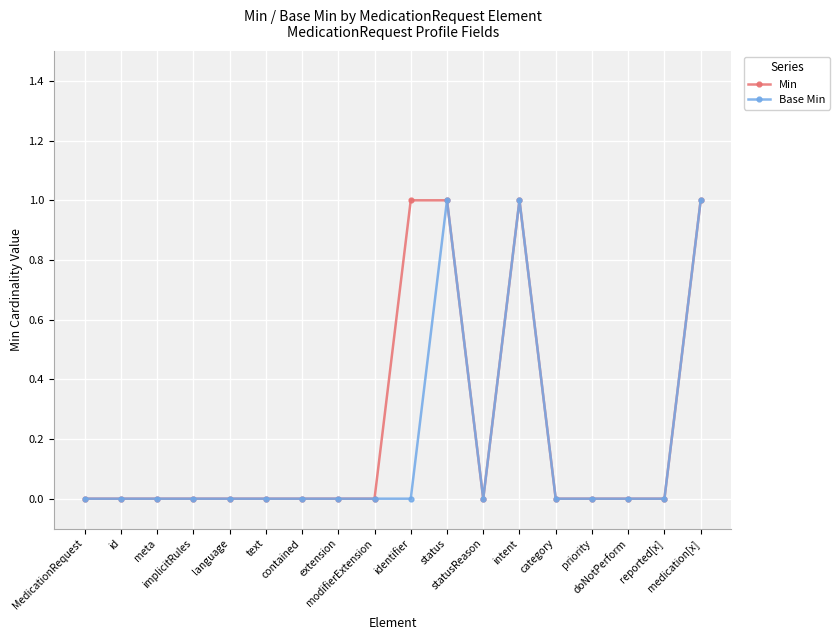

How many lines are shown in the chart?

2